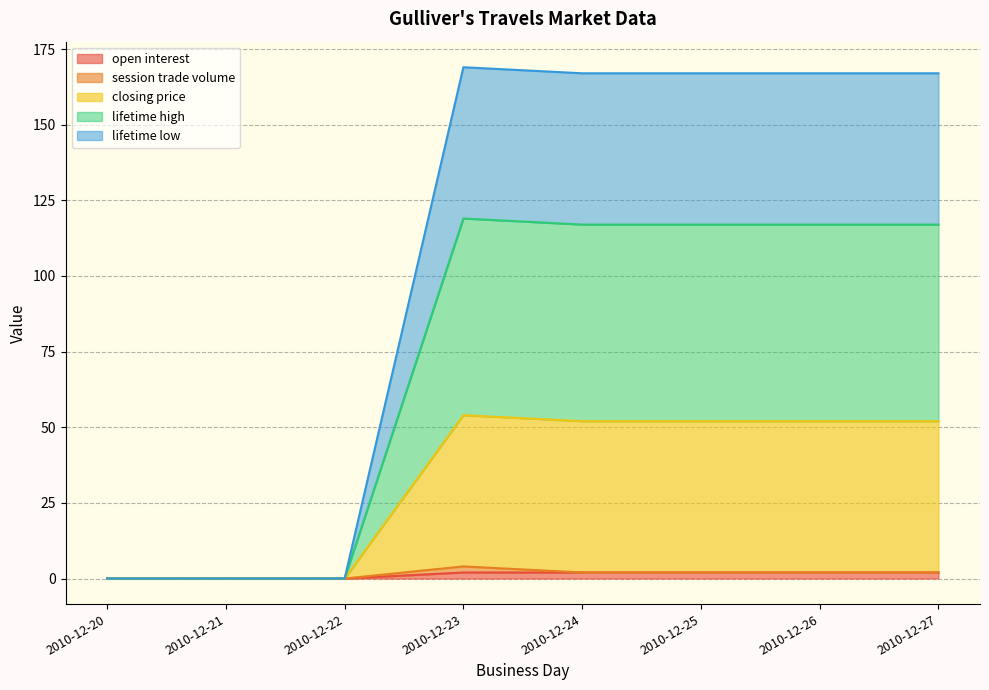

At which category is the sum across all series the highest?

2010-12-23